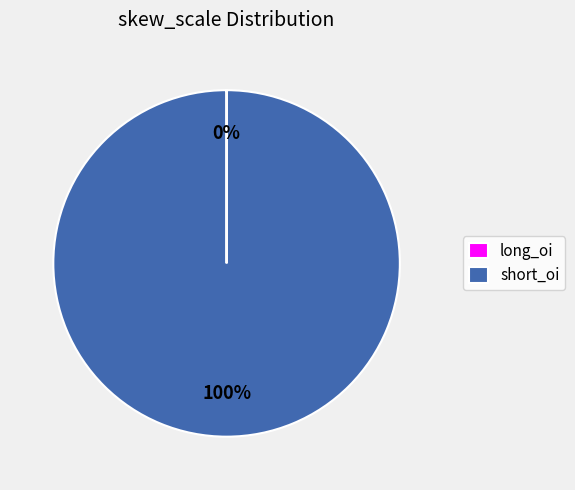

What is the majority slice?

short_oi